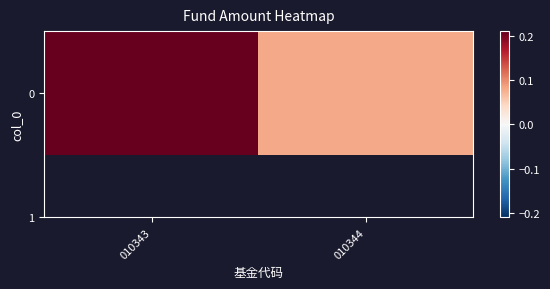

Reading left to right, transcribe all the data shown in this chart.

0.2	0.1